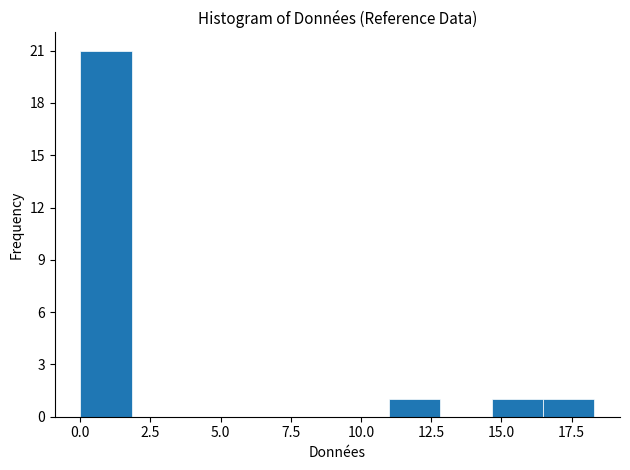

Read against the x-axis, roughly where is the centre of the tallest bar?

1.0